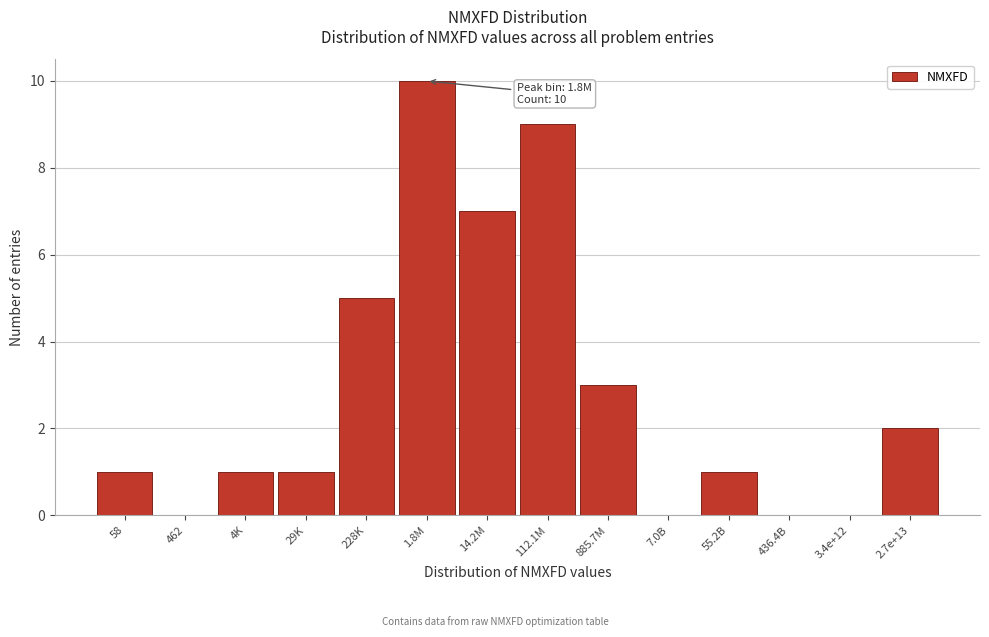

Reading left to right, extract all data points from this chart.

58=1	462=0	4K=1	29K=1	228K=5	1.8M=10	14.2M=7	112.1M=9	885.7M=3	7.0B=0	55.2B=1	436.4B=0	3.4e+12=0	2.7e+13=2